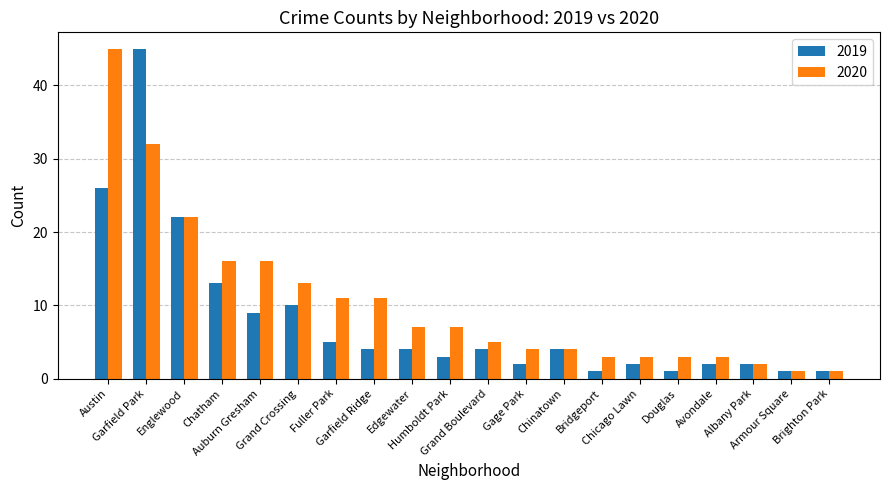

How many distinct data groups are displayed?

2